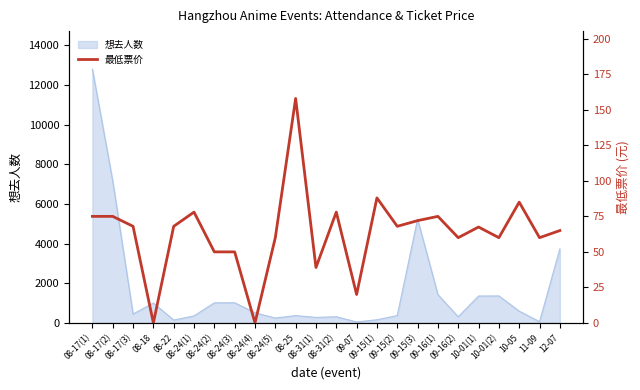

Count the number of categories in the chart.

24